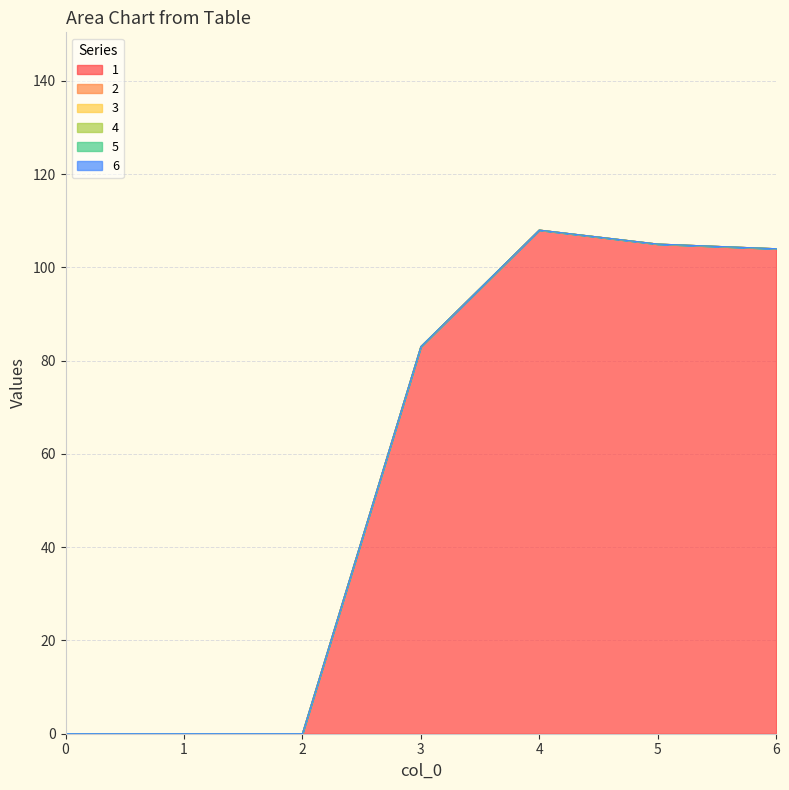

Does the chart have visible grid lines?

Yes